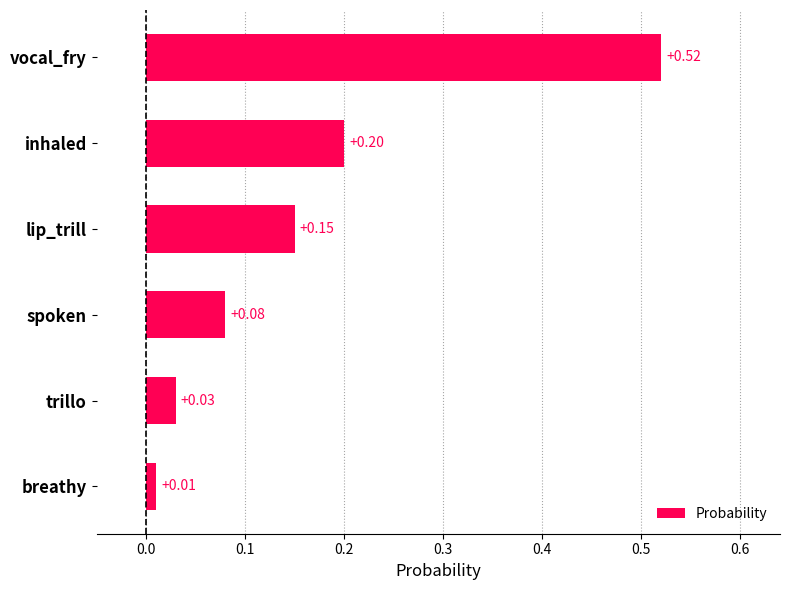

List the labels in order of value, smallest first.

breathy, trillo, spoken, lip_trill, inhaled, vocal_fry